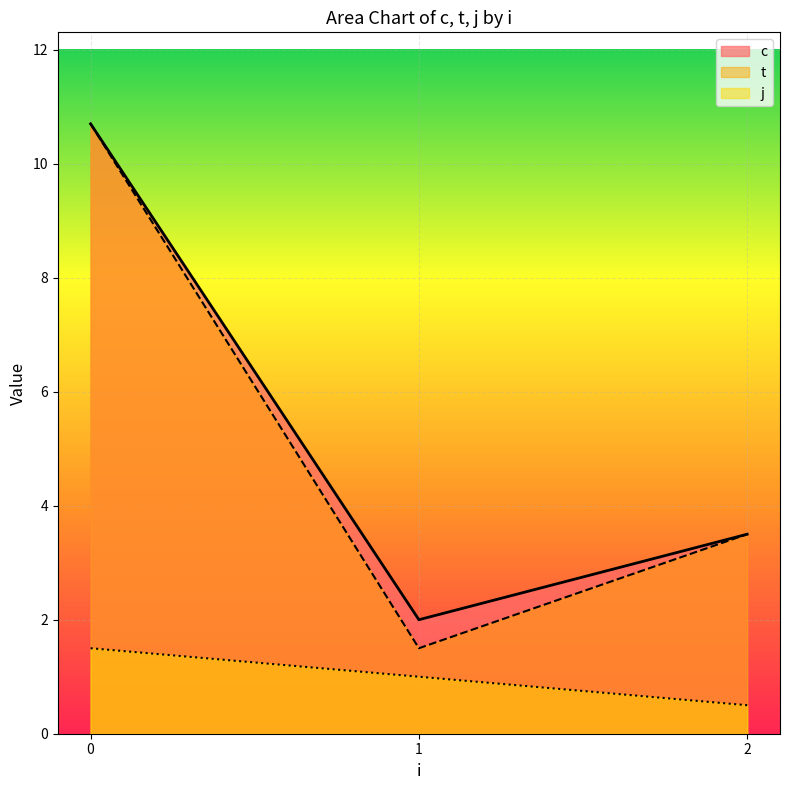

True or false: c and j cross at least once.

False